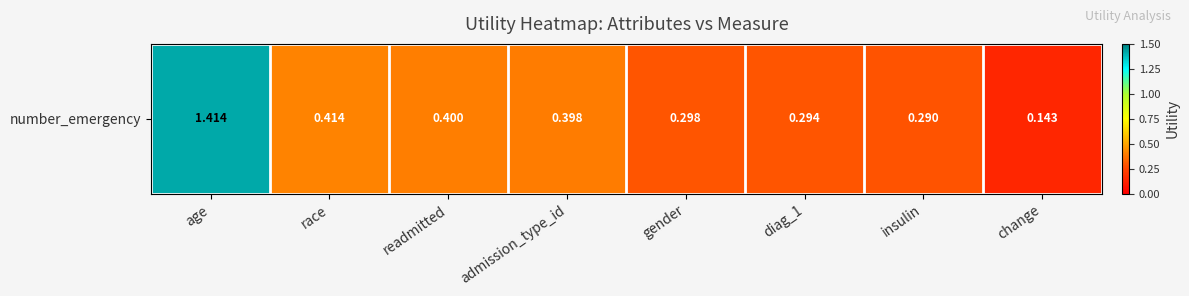

The chart shows a value of 1.4 at age. True or false?

True